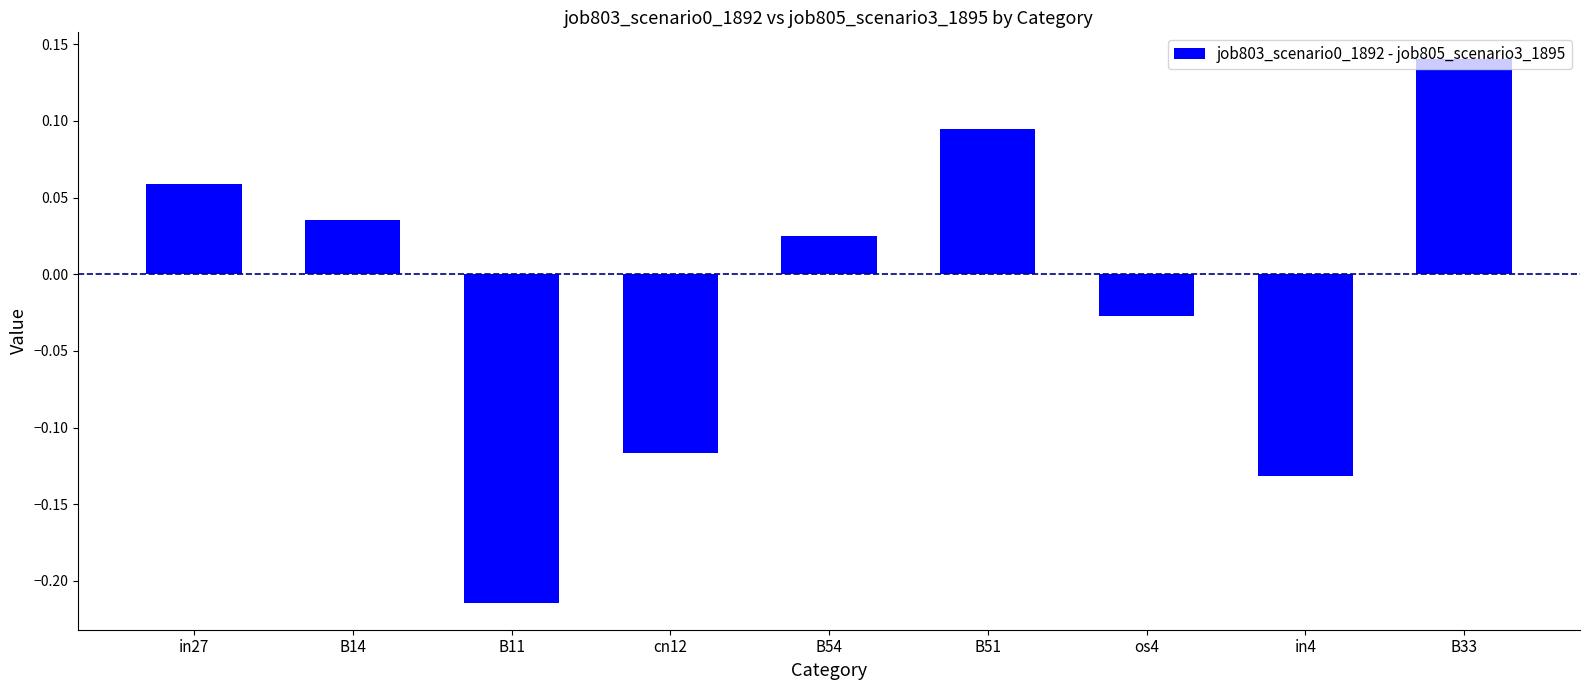

Does the chart contain any negative values?

Yes